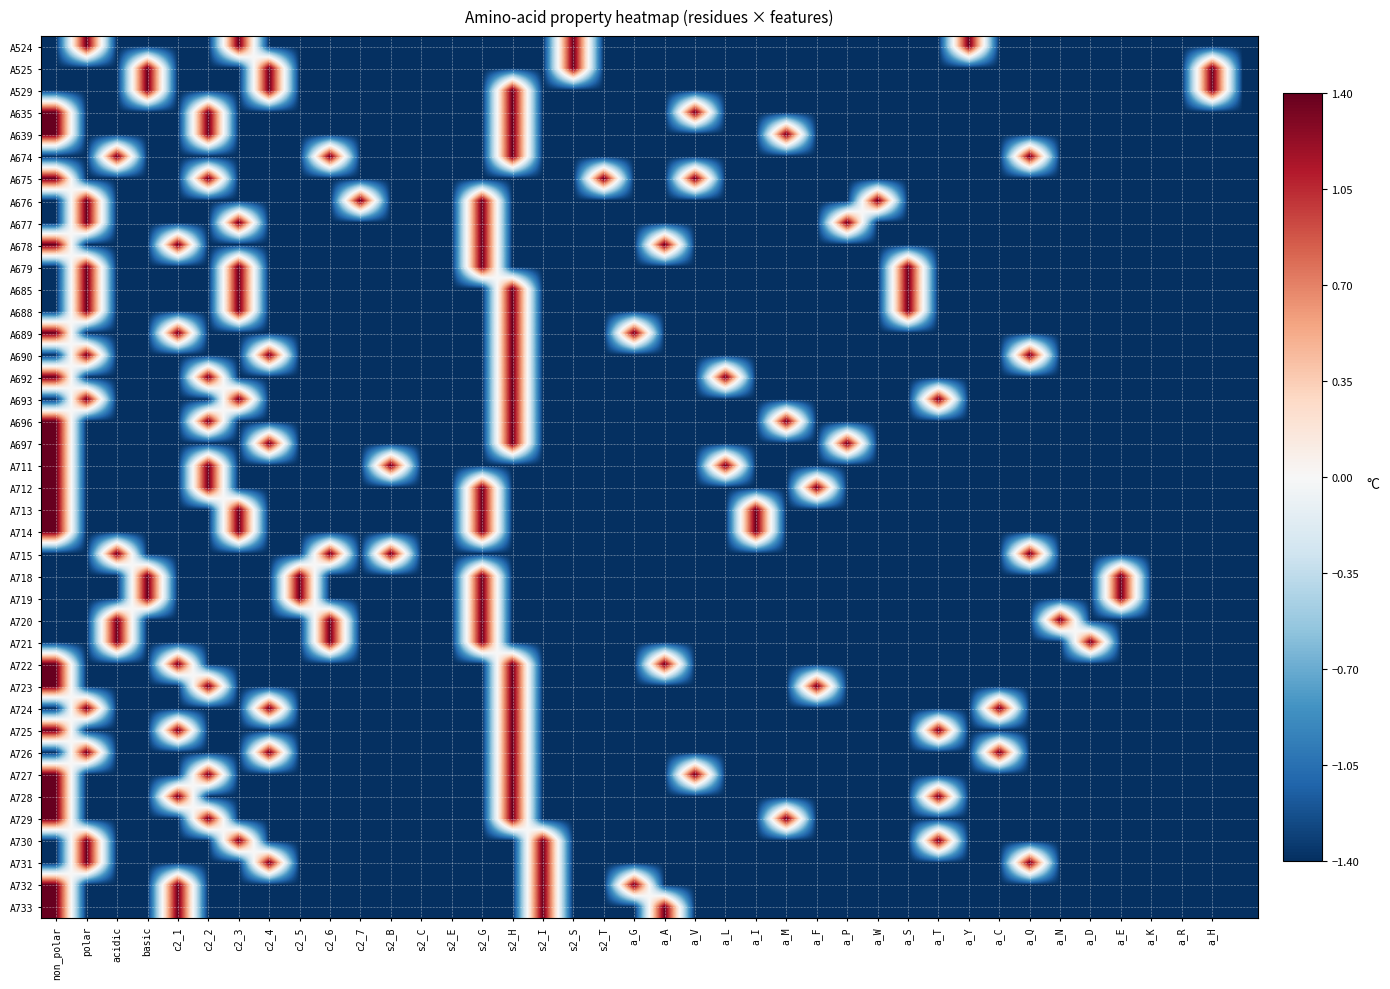

Reading left to right, list all the values displayed in this chart.

A524: -1.4	1.4	-1.4	-1.4	-1.4	-1.4	1.4	-1.4	-1.4	-1.4	-1.4	-1.4	-1.4	-1.4	-1.4	-1.4	-1.4	1.4	-1.4	-1.4	-1.4	-1.4	-1.4	-1.4	-1.4	-1.4	-1.4	-1.4	-1.4	-1.4	1.4	-1.4	-1.4	-1.4	-1.4	-1.4	-1.4	-1.4	-1.4	-1.4
A525: -1.4	-1.4	-1.4	1.4	-1.4	-1.4	-1.4	1.4	-1.4	-1.4	-1.4	-1.4	-1.4	-1.4	-1.4	-1.4	-1.4	1.4	-1.4	-1.4	-1.4	-1.4	-1.4	-1.4	-1.4	-1.4	-1.4	-1.4	-1.4	-1.4	-1.4	-1.4	-1.4	-1.4	-1.4	-1.4	-1.4	-1.4	1.4	-1.4
A529: -1.4	-1.4	-1.4	1.4	-1.4	-1.4	-1.4	1.4	-1.4	-1.4	-1.4	-1.4	-1.4	-1.4	-1.4	1.4	-1.4	-1.4	-1.4	-1.4	-1.4	-1.4	-1.4	-1.4	-1.4	-1.4	-1.4	-1.4	-1.4	-1.4	-1.4	-1.4	-1.4	-1.4	-1.4	-1.4	-1.4	-1.4	1.4	-1.4
A635: 1.4	-1.4	-1.4	-1.4	-1.4	1.4	-1.4	-1.4	-1.4	-1.4	-1.4	-1.4	-1.4	-1.4	-1.4	1.4	-1.4	-1.4	-1.4	-1.4	-1.4	1.4	-1.4	-1.4	-1.4	-1.4	-1.4	-1.4	-1.4	-1.4	-1.4	-1.4	-1.4	-1.4	-1.4	-1.4	-1.4	-1.4	-1.4	-1.4
A639: 1.4	-1.4	-1.4	-1.4	-1.4	1.4	-1.4	-1.4	-1.4	-1.4	-1.4	-1.4	-1.4	-1.4	-1.4	1.4	-1.4	-1.4	-1.4	-1.4	-1.4	-1.4	-1.4	-1.4	1.4	-1.4	-1.4	-1.4	-1.4	-1.4	-1.4	-1.4	-1.4	-1.4	-1.4	-1.4	-1.4	-1.4	-1.4	-1.4
A674: -1.4	-1.4	1.4	-1.4	-1.4	-1.4	-1.4	-1.4	-1.4	1.4	-1.4	-1.4	-1.4	-1.4	-1.4	1.4	-1.4	-1.4	-1.4	-1.4	-1.4	-1.4	-1.4	-1.4	-1.4	-1.4	-1.4	-1.4	-1.4	-1.4	-1.4	-1.4	1.4	-1.4	-1.4	-1.4	-1.4	-1.4	-1.4	-1.4
A675: 1.4	-1.4	-1.4	-1.4	-1.4	1.4	-1.4	-1.4	-1.4	-1.4	-1.4	-1.4	-1.4	-1.4	-1.4	-1.4	-1.4	-1.4	1.4	-1.4	-1.4	1.4	-1.4	-1.4	-1.4	-1.4	-1.4	-1.4	-1.4	-1.4	-1.4	-1.4	-1.4	-1.4	-1.4	-1.4	-1.4	-1.4	-1.4	-1.4
A676: -1.4	1.4	-1.4	-1.4	-1.4	-1.4	-1.4	-1.4	-1.4	-1.4	1.4	-1.4	-1.4	-1.4	1.4	-1.4	-1.4	-1.4	-1.4	-1.4	-1.4	-1.4	-1.4	-1.4	-1.4	-1.4	-1.4	1.4	-1.4	-1.4	-1.4	-1.4	-1.4	-1.4	-1.4	-1.4	-1.4	-1.4	-1.4	-1.4
A677: -1.4	1.4	-1.4	-1.4	-1.4	-1.4	1.4	-1.4	-1.4	-1.4	-1.4	-1.4	-1.4	-1.4	1.4	-1.4	-1.4	-1.4	-1.4	-1.4	-1.4	-1.4	-1.4	-1.4	-1.4	-1.4	1.4	-1.4	-1.4	-1.4	-1.4	-1.4	-1.4	-1.4	-1.4	-1.4	-1.4	-1.4	-1.4	-1.4
A678: 1.4	-1.4	-1.4	-1.4	1.4	-1.4	-1.4	-1.4	-1.4	-1.4	-1.4	-1.4	-1.4	-1.4	1.4	-1.4	-1.4	-1.4	-1.4	-1.4	1.4	-1.4	-1.4	-1.4	-1.4	-1.4	-1.4	-1.4	-1.4	-1.4	-1.4	-1.4	-1.4	-1.4	-1.4	-1.4	-1.4	-1.4	-1.4	-1.4
A679: -1.4	1.4	-1.4	-1.4	-1.4	-1.4	1.4	-1.4	-1.4	-1.4	-1.4	-1.4	-1.4	-1.4	1.4	-1.4	-1.4	-1.4	-1.4	-1.4	-1.4	-1.4	-1.4	-1.4	-1.4	-1.4	-1.4	-1.4	1.4	-1.4	-1.4	-1.4	-1.4	-1.4	-1.4	-1.4	-1.4	-1.4	-1.4	-1.4
A685: -1.4	1.4	-1.4	-1.4	-1.4	-1.4	1.4	-1.4	-1.4	-1.4	-1.4	-1.4	-1.4	-1.4	-1.4	1.4	-1.4	-1.4	-1.4	-1.4	-1.4	-1.4	-1.4	-1.4	-1.4	-1.4	-1.4	-1.4	1.4	-1.4	-1.4	-1.4	-1.4	-1.4	-1.4	-1.4	-1.4	-1.4	-1.4	-1.4
A688: -1.4	1.4	-1.4	-1.4	-1.4	-1.4	1.4	-1.4	-1.4	-1.4	-1.4	-1.4	-1.4	-1.4	-1.4	1.4	-1.4	-1.4	-1.4	-1.4	-1.4	-1.4	-1.4	-1.4	-1.4	-1.4	-1.4	-1.4	1.4	-1.4	-1.4	-1.4	-1.4	-1.4	-1.4	-1.4	-1.4	-1.4	-1.4	-1.4
A689: 1.4	-1.4	-1.4	-1.4	1.4	-1.4	-1.4	-1.4	-1.4	-1.4	-1.4	-1.4	-1.4	-1.4	-1.4	1.4	-1.4	-1.4	-1.4	1.4	-1.4	-1.4	-1.4	-1.4	-1.4	-1.4	-1.4	-1.4	-1.4	-1.4	-1.4	-1.4	-1.4	-1.4	-1.4	-1.4	-1.4	-1.4	-1.4	-1.4
A690: -1.4	1.4	-1.4	-1.4	-1.4	-1.4	-1.4	1.4	-1.4	-1.4	-1.4	-1.4	-1.4	-1.4	-1.4	1.4	-1.4	-1.4	-1.4	-1.4	-1.4	-1.4	-1.4	-1.4	-1.4	-1.4	-1.4	-1.4	-1.4	-1.4	-1.4	-1.4	1.4	-1.4	-1.4	-1.4	-1.4	-1.4	-1.4	-1.4
A692: 1.4	-1.4	-1.4	-1.4	-1.4	1.4	-1.4	-1.4	-1.4	-1.4	-1.4	-1.4	-1.4	-1.4	-1.4	1.4	-1.4	-1.4	-1.4	-1.4	-1.4	-1.4	1.4	-1.4	-1.4	-1.4	-1.4	-1.4	-1.4	-1.4	-1.4	-1.4	-1.4	-1.4	-1.4	-1.4	-1.4	-1.4	-1.4	-1.4
A693: -1.4	1.4	-1.4	-1.4	-1.4	-1.4	1.4	-1.4	-1.4	-1.4	-1.4	-1.4	-1.4	-1.4	-1.4	1.4	-1.4	-1.4	-1.4	-1.4	-1.4	-1.4	-1.4	-1.4	-1.4	-1.4	-1.4	-1.4	-1.4	1.4	-1.4	-1.4	-1.4	-1.4	-1.4	-1.4	-1.4	-1.4	-1.4	-1.4
A696: 1.4	-1.4	-1.4	-1.4	-1.4	1.4	-1.4	-1.4	-1.4	-1.4	-1.4	-1.4	-1.4	-1.4	-1.4	1.4	-1.4	-1.4	-1.4	-1.4	-1.4	-1.4	-1.4	-1.4	1.4	-1.4	-1.4	-1.4	-1.4	-1.4	-1.4	-1.4	-1.4	-1.4	-1.4	-1.4	-1.4	-1.4	-1.4	-1.4
A697: 1.4	-1.4	-1.4	-1.4	-1.4	-1.4	-1.4	1.4	-1.4	-1.4	-1.4	-1.4	-1.4	-1.4	-1.4	1.4	-1.4	-1.4	-1.4	-1.4	-1.4	-1.4	-1.4	-1.4	-1.4	-1.4	1.4	-1.4	-1.4	-1.4	-1.4	-1.4	-1.4	-1.4	-1.4	-1.4	-1.4	-1.4	-1.4	-1.4
A711: 1.4	-1.4	-1.4	-1.4	-1.4	1.4	-1.4	-1.4	-1.4	-1.4	-1.4	1.4	-1.4	-1.4	-1.4	-1.4	-1.4	-1.4	-1.4	-1.4	-1.4	-1.4	1.4	-1.4	-1.4	-1.4	-1.4	-1.4	-1.4	-1.4	-1.4	-1.4	-1.4	-1.4	-1.4	-1.4	-1.4	-1.4	-1.4	-1.4
A712: 1.4	-1.4	-1.4	-1.4	-1.4	1.4	-1.4	-1.4	-1.4	-1.4	-1.4	-1.4	-1.4	-1.4	1.4	-1.4	-1.4	-1.4	-1.4	-1.4	-1.4	-1.4	-1.4	-1.4	-1.4	1.4	-1.4	-1.4	-1.4	-1.4	-1.4	-1.4	-1.4	-1.4	-1.4	-1.4	-1.4	-1.4	-1.4	-1.4
A713: 1.4	-1.4	-1.4	-1.4	-1.4	-1.4	1.4	-1.4	-1.4	-1.4	-1.4	-1.4	-1.4	-1.4	1.4	-1.4	-1.4	-1.4	-1.4	-1.4	-1.4	-1.4	-1.4	1.4	-1.4	-1.4	-1.4	-1.4	-1.4	-1.4	-1.4	-1.4	-1.4	-1.4	-1.4	-1.4	-1.4	-1.4	-1.4	-1.4
A714: 1.4	-1.4	-1.4	-1.4	-1.4	-1.4	1.4	-1.4	-1.4	-1.4	-1.4	-1.4	-1.4	-1.4	1.4	-1.4	-1.4	-1.4	-1.4	-1.4	-1.4	-1.4	-1.4	1.4	-1.4	-1.4	-1.4	-1.4	-1.4	-1.4	-1.4	-1.4	-1.4	-1.4	-1.4	-1.4	-1.4	-1.4	-1.4	-1.4
A715: -1.4	-1.4	1.4	-1.4	-1.4	-1.4	-1.4	-1.4	-1.4	1.4	-1.4	1.4	-1.4	-1.4	-1.4	-1.4	-1.4	-1.4	-1.4	-1.4	-1.4	-1.4	-1.4	-1.4	-1.4	-1.4	-1.4	-1.4	-1.4	-1.4	-1.4	-1.4	1.4	-1.4	-1.4	-1.4	-1.4	-1.4	-1.4	-1.4
A718: -1.4	-1.4	-1.4	1.4	-1.4	-1.4	-1.4	-1.4	1.4	-1.4	-1.4	-1.4	-1.4	-1.4	1.4	-1.4	-1.4	-1.4	-1.4	-1.4	-1.4	-1.4	-1.4	-1.4	-1.4	-1.4	-1.4	-1.4	-1.4	-1.4	-1.4	-1.4	-1.4	-1.4	-1.4	1.4	-1.4	-1.4	-1.4	-1.4
A719: -1.4	-1.4	-1.4	1.4	-1.4	-1.4	-1.4	-1.4	1.4	-1.4	-1.4	-1.4	-1.4	-1.4	1.4	-1.4	-1.4	-1.4	-1.4	-1.4	-1.4	-1.4	-1.4	-1.4	-1.4	-1.4	-1.4	-1.4	-1.4	-1.4	-1.4	-1.4	-1.4	-1.4	-1.4	1.4	-1.4	-1.4	-1.4	-1.4
A720: -1.4	-1.4	1.4	-1.4	-1.4	-1.4	-1.4	-1.4	-1.4	1.4	-1.4	-1.4	-1.4	-1.4	1.4	-1.4	-1.4	-1.4	-1.4	-1.4	-1.4	-1.4	-1.4	-1.4	-1.4	-1.4	-1.4	-1.4	-1.4	-1.4	-1.4	-1.4	-1.4	1.4	-1.4	-1.4	-1.4	-1.4	-1.4	-1.4
A721: -1.4	-1.4	1.4	-1.4	-1.4	-1.4	-1.4	-1.4	-1.4	1.4	-1.4	-1.4	-1.4	-1.4	1.4	-1.4	-1.4	-1.4	-1.4	-1.4	-1.4	-1.4	-1.4	-1.4	-1.4	-1.4	-1.4	-1.4	-1.4	-1.4	-1.4	-1.4	-1.4	-1.4	1.4	-1.4	-1.4	-1.4	-1.4	-1.4
A722: 1.4	-1.4	-1.4	-1.4	1.4	-1.4	-1.4	-1.4	-1.4	-1.4	-1.4	-1.4	-1.4	-1.4	-1.4	1.4	-1.4	-1.4	-1.4	-1.4	1.4	-1.4	-1.4	-1.4	-1.4	-1.4	-1.4	-1.4	-1.4	-1.4	-1.4	-1.4	-1.4	-1.4	-1.4	-1.4	-1.4	-1.4	-1.4	-1.4
A723: 1.4	-1.4	-1.4	-1.4	-1.4	1.4	-1.4	-1.4	-1.4	-1.4	-1.4	-1.4	-1.4	-1.4	-1.4	1.4	-1.4	-1.4	-1.4	-1.4	-1.4	-1.4	-1.4	-1.4	-1.4	1.4	-1.4	-1.4	-1.4	-1.4	-1.4	-1.4	-1.4	-1.4	-1.4	-1.4	-1.4	-1.4	-1.4	-1.4
A724: -1.4	1.4	-1.4	-1.4	-1.4	-1.4	-1.4	1.4	-1.4	-1.4	-1.4	-1.4	-1.4	-1.4	-1.4	1.4	-1.4	-1.4	-1.4	-1.4	-1.4	-1.4	-1.4	-1.4	-1.4	-1.4	-1.4	-1.4	-1.4	-1.4	-1.4	1.4	-1.4	-1.4	-1.4	-1.4	-1.4	-1.4	-1.4	-1.4
A725: 1.4	-1.4	-1.4	-1.4	1.4	-1.4	-1.4	-1.4	-1.4	-1.4	-1.4	-1.4	-1.4	-1.4	-1.4	1.4	-1.4	-1.4	-1.4	-1.4	-1.4	-1.4	-1.4	-1.4	-1.4	-1.4	-1.4	-1.4	-1.4	1.4	-1.4	-1.4	-1.4	-1.4	-1.4	-1.4	-1.4	-1.4	-1.4	-1.4
A726: -1.4	1.4	-1.4	-1.4	-1.4	-1.4	-1.4	1.4	-1.4	-1.4	-1.4	-1.4	-1.4	-1.4	-1.4	1.4	-1.4	-1.4	-1.4	-1.4	-1.4	-1.4	-1.4	-1.4	-1.4	-1.4	-1.4	-1.4	-1.4	-1.4	-1.4	1.4	-1.4	-1.4	-1.4	-1.4	-1.4	-1.4	-1.4	-1.4
A727: 1.4	-1.4	-1.4	-1.4	-1.4	1.4	-1.4	-1.4	-1.4	-1.4	-1.4	-1.4	-1.4	-1.4	-1.4	1.4	-1.4	-1.4	-1.4	-1.4	-1.4	1.4	-1.4	-1.4	-1.4	-1.4	-1.4	-1.4	-1.4	-1.4	-1.4	-1.4	-1.4	-1.4	-1.4	-1.4	-1.4	-1.4	-1.4	-1.4
A728: 1.4	-1.4	-1.4	-1.4	1.4	-1.4	-1.4	-1.4	-1.4	-1.4	-1.4	-1.4	-1.4	-1.4	-1.4	1.4	-1.4	-1.4	-1.4	-1.4	-1.4	-1.4	-1.4	-1.4	-1.4	-1.4	-1.4	-1.4	-1.4	1.4	-1.4	-1.4	-1.4	-1.4	-1.4	-1.4	-1.4	-1.4	-1.4	-1.4
A729: 1.4	-1.4	-1.4	-1.4	-1.4	1.4	-1.4	-1.4	-1.4	-1.4	-1.4	-1.4	-1.4	-1.4	-1.4	1.4	-1.4	-1.4	-1.4	-1.4	-1.4	-1.4	-1.4	-1.4	1.4	-1.4	-1.4	-1.4	-1.4	-1.4	-1.4	-1.4	-1.4	-1.4	-1.4	-1.4	-1.4	-1.4	-1.4	-1.4
A730: -1.4	1.4	-1.4	-1.4	-1.4	-1.4	1.4	-1.4	-1.4	-1.4	-1.4	-1.4	-1.4	-1.4	-1.4	-1.4	1.4	-1.4	-1.4	-1.4	-1.4	-1.4	-1.4	-1.4	-1.4	-1.4	-1.4	-1.4	-1.4	1.4	-1.4	-1.4	-1.4	-1.4	-1.4	-1.4	-1.4	-1.4	-1.4	-1.4
A731: -1.4	1.4	-1.4	-1.4	-1.4	-1.4	-1.4	1.4	-1.4	-1.4	-1.4	-1.4	-1.4	-1.4	-1.4	-1.4	1.4	-1.4	-1.4	-1.4	-1.4	-1.4	-1.4	-1.4	-1.4	-1.4	-1.4	-1.4	-1.4	-1.4	-1.4	-1.4	1.4	-1.4	-1.4	-1.4	-1.4	-1.4	-1.4	-1.4
A732: 1.4	-1.4	-1.4	-1.4	1.4	-1.4	-1.4	-1.4	-1.4	-1.4	-1.4	-1.4	-1.4	-1.4	-1.4	-1.4	1.4	-1.4	-1.4	1.4	-1.4	-1.4	-1.4	-1.4	-1.4	-1.4	-1.4	-1.4	-1.4	-1.4	-1.4	-1.4	-1.4	-1.4	-1.4	-1.4	-1.4	-1.4	-1.4	-1.4
A733: 1.4	-1.4	-1.4	-1.4	1.4	-1.4	-1.4	-1.4	-1.4	-1.4	-1.4	-1.4	-1.4	-1.4	-1.4	-1.4	1.4	-1.4	-1.4	-1.4	1.4	-1.4	-1.4	-1.4	-1.4	-1.4	-1.4	-1.4	-1.4	-1.4	-1.4	-1.4	-1.4	-1.4	-1.4	-1.4	-1.4	-1.4	-1.4	-1.4